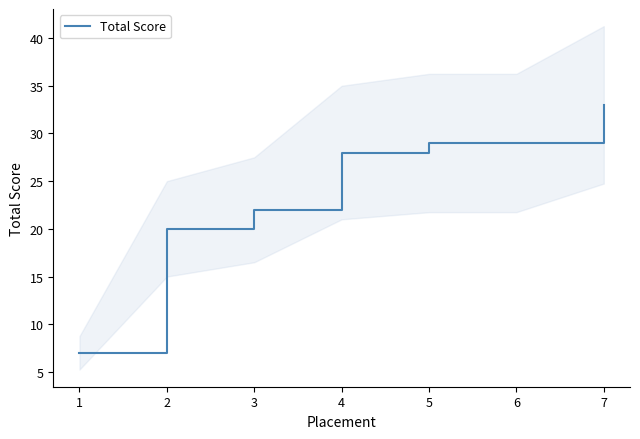

How many values are below 28?

3